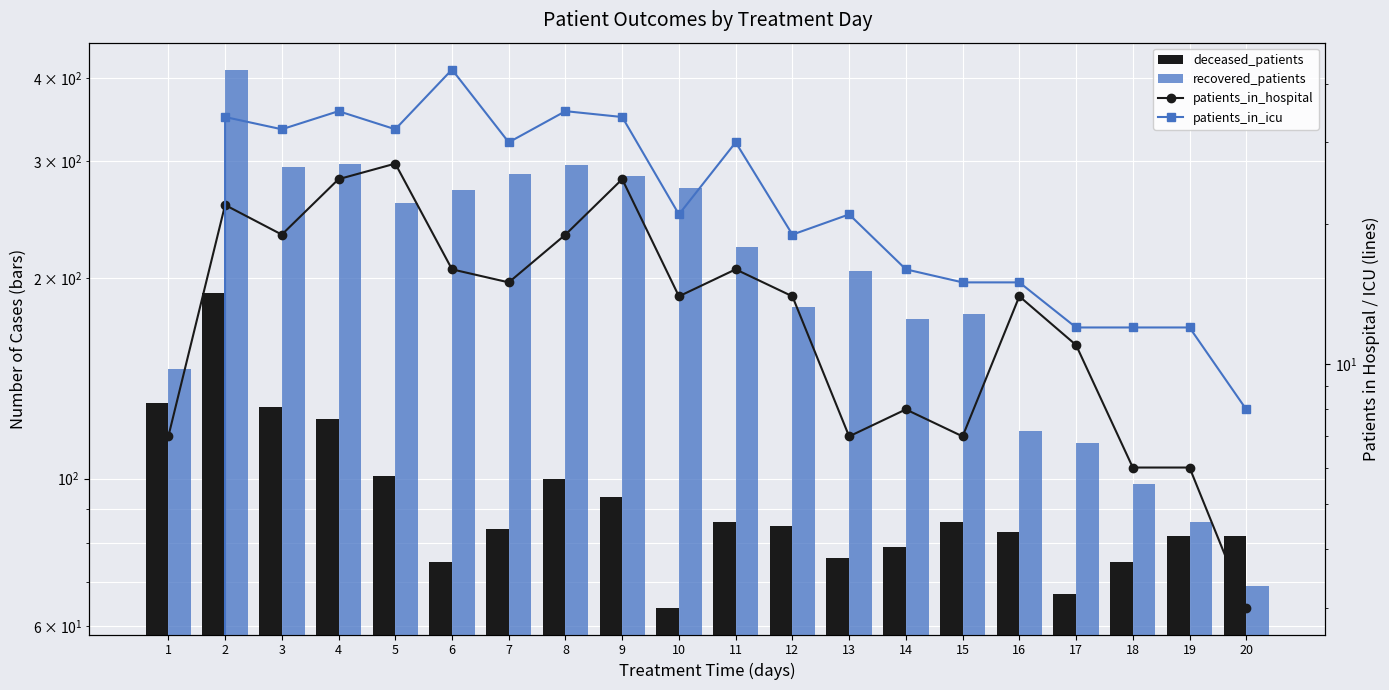

What is the difference between the highest and lowest values at 6?

256